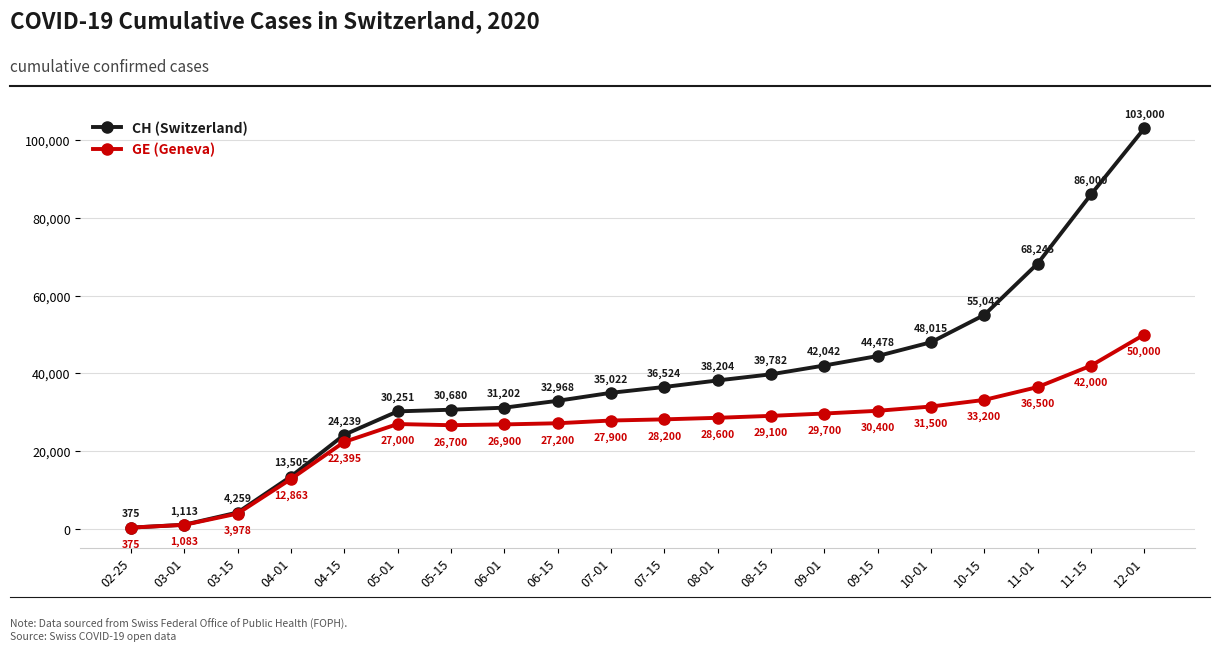

What position from the right is 04-15?

16